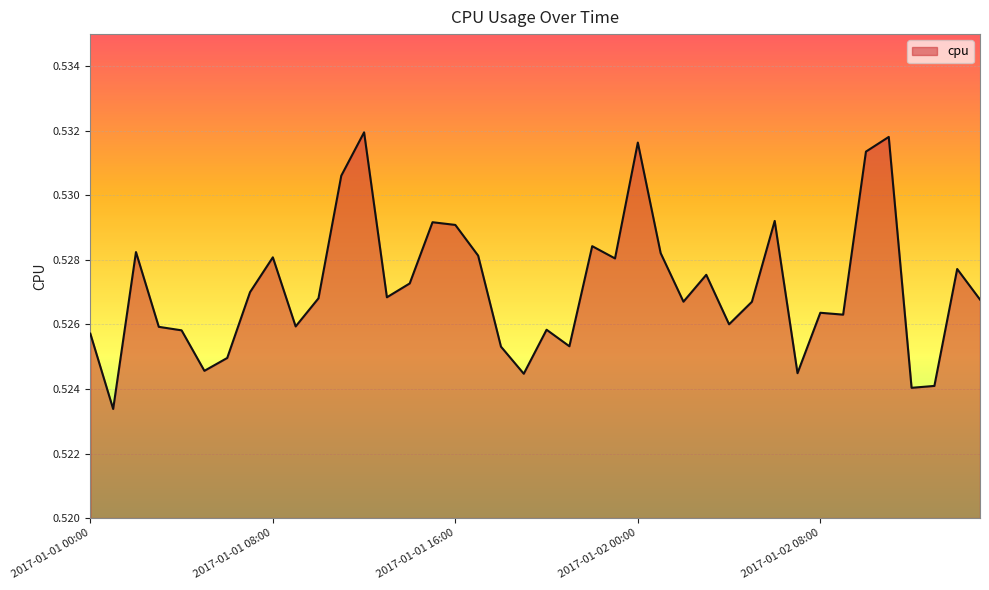

How many distinct data groups are displayed?

1